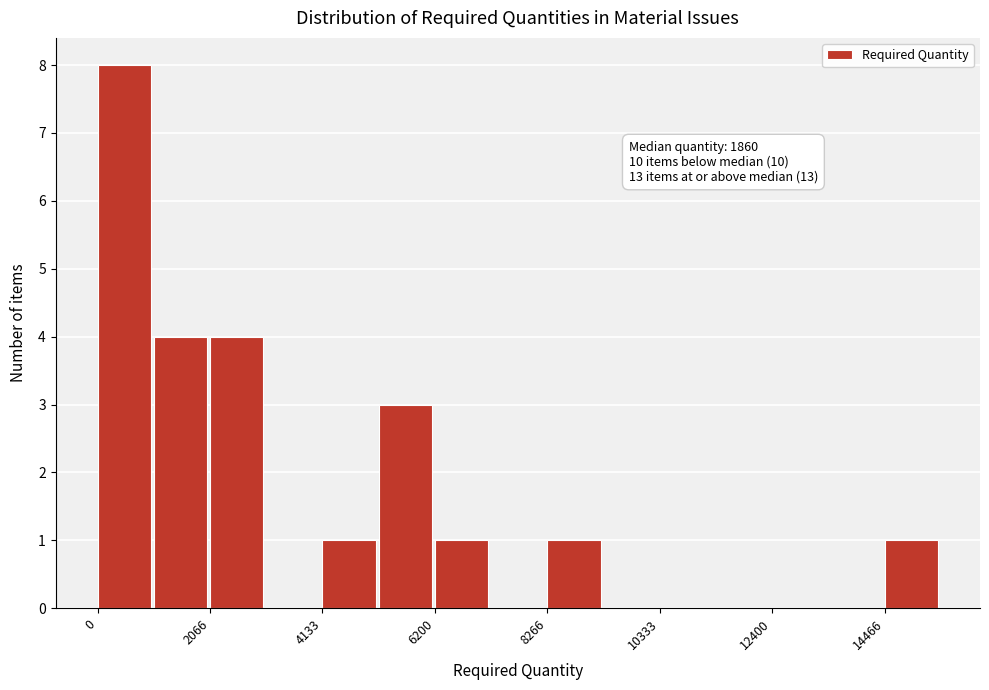

Around what value on the x-axis is the tallest bar? Give the approximate position of its centre, as read against the axis.

500